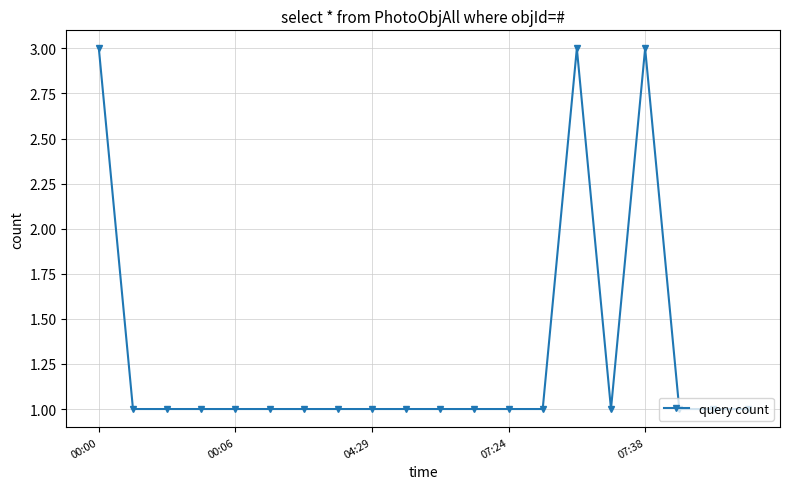

How many categories are shown in the chart?

20